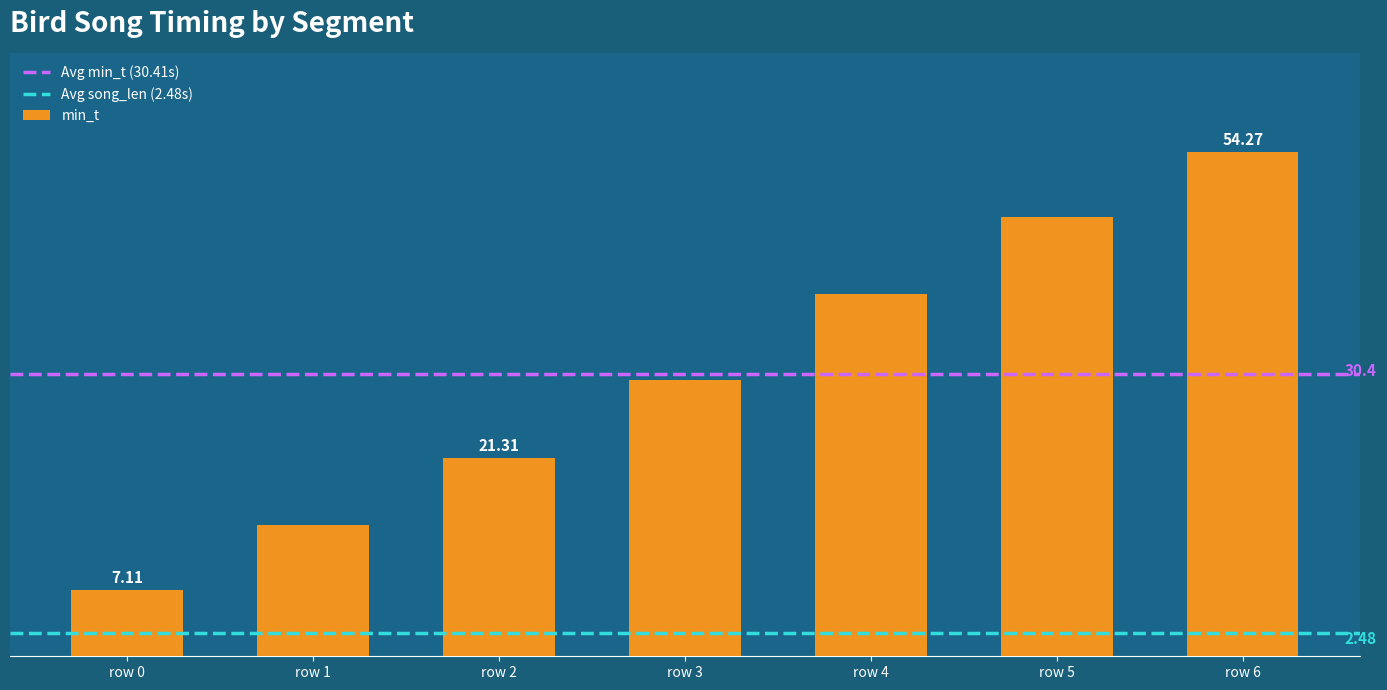

List the labels in order of value, smallest first.

row 0, row 1, row 2, row 3, row 4, row 5, row 6